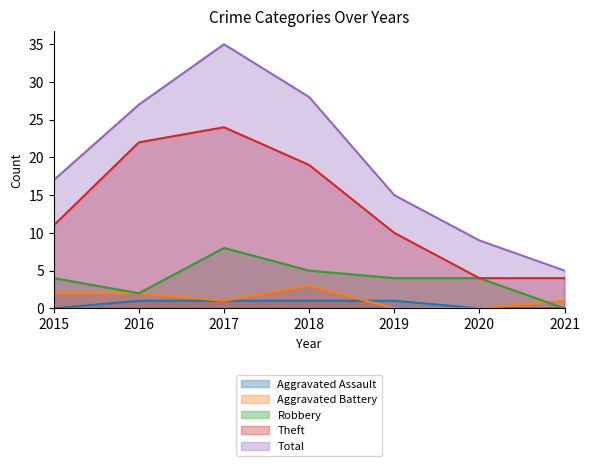

True or false: Theft and Robbery intersect in this chart.

False